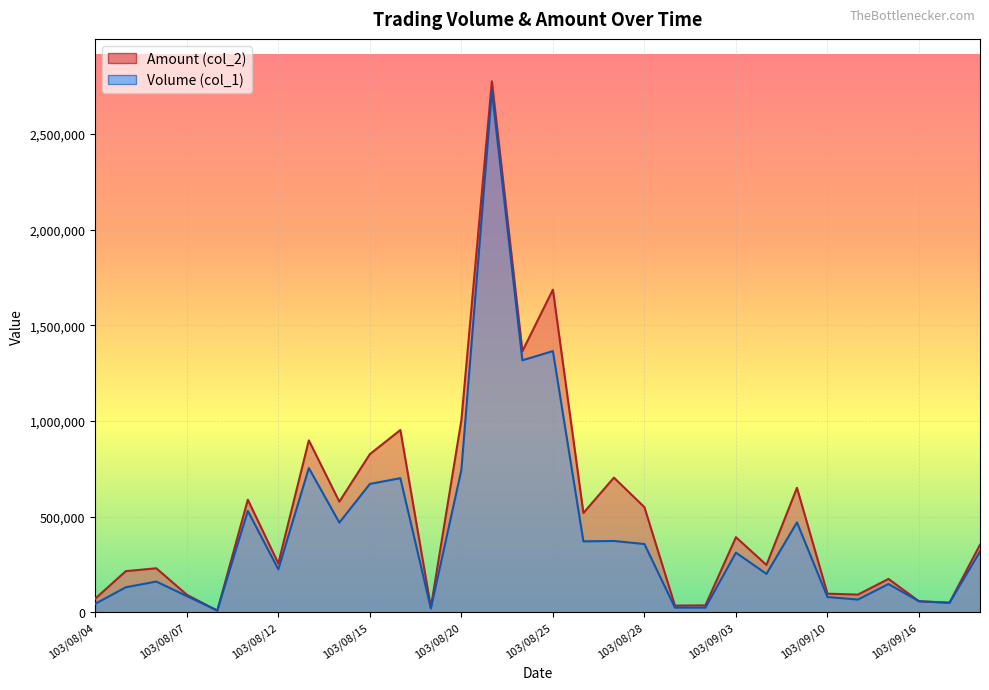

Between 103/09/10 and 103/08/13, which is larger?

103/08/13